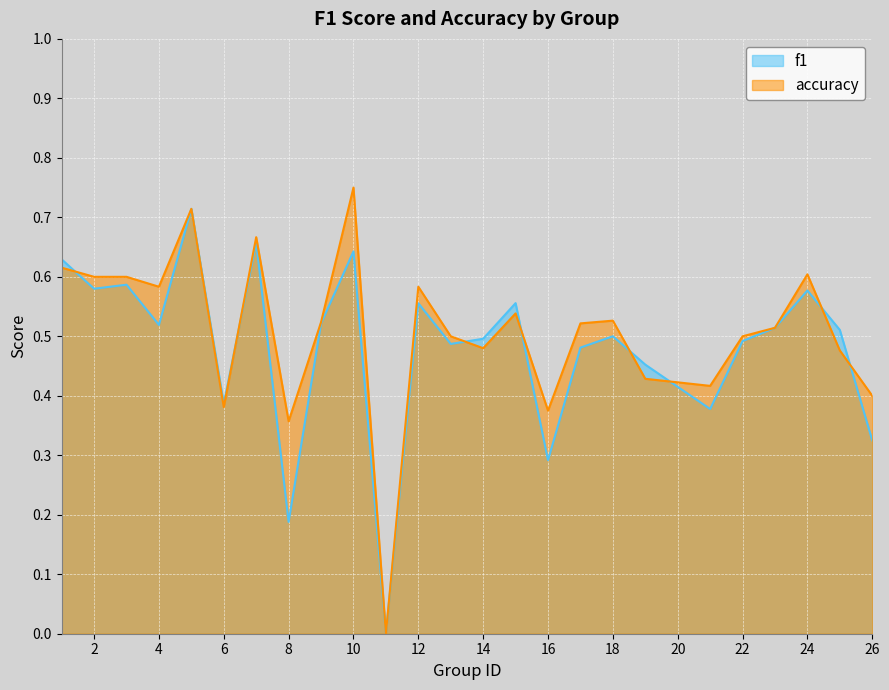

Between which two adjacent categories do accuracy and f1 first intersect?

1 and 2